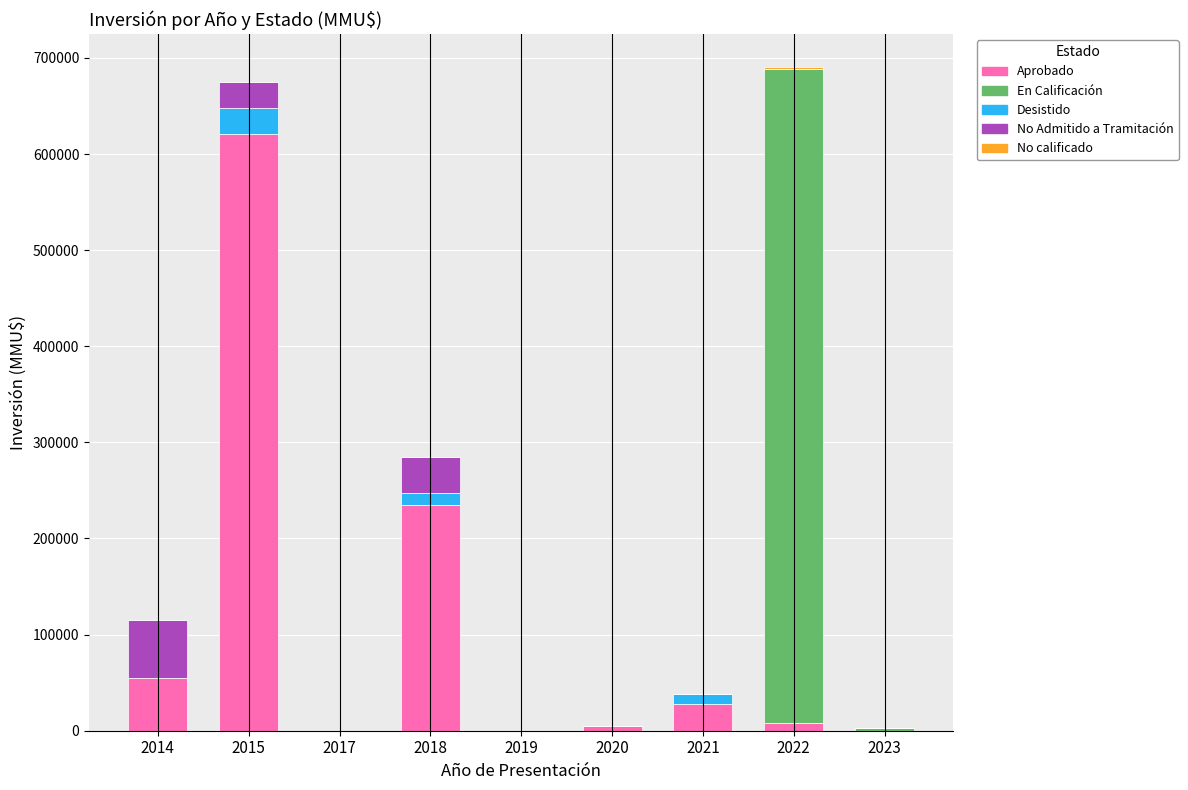

Are the bars horizontal?

No